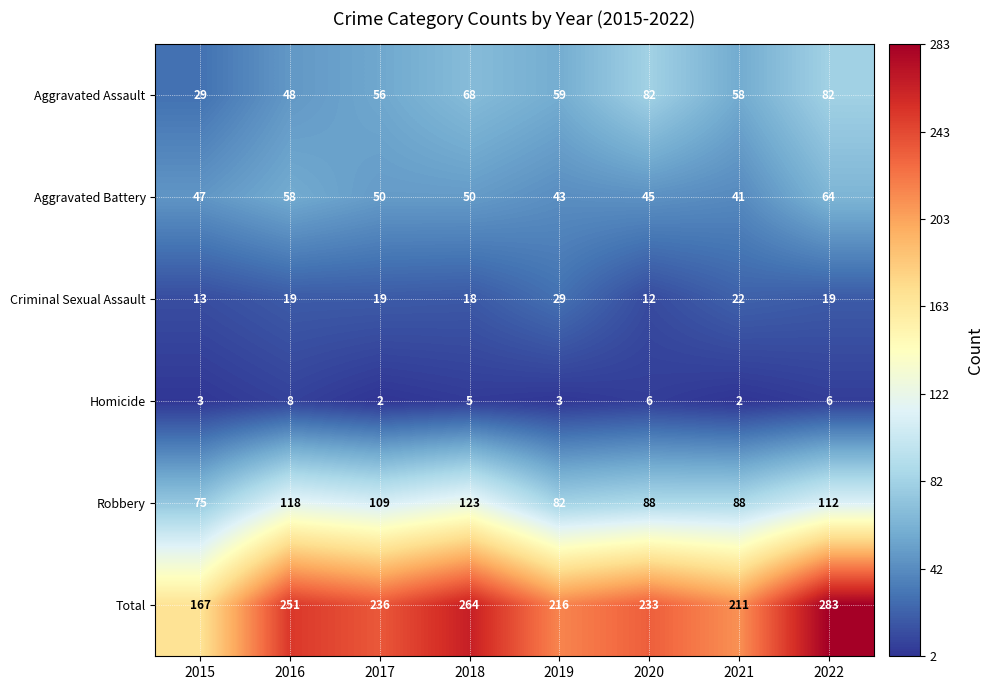

Where does the Homicide series first go above 5?

2016